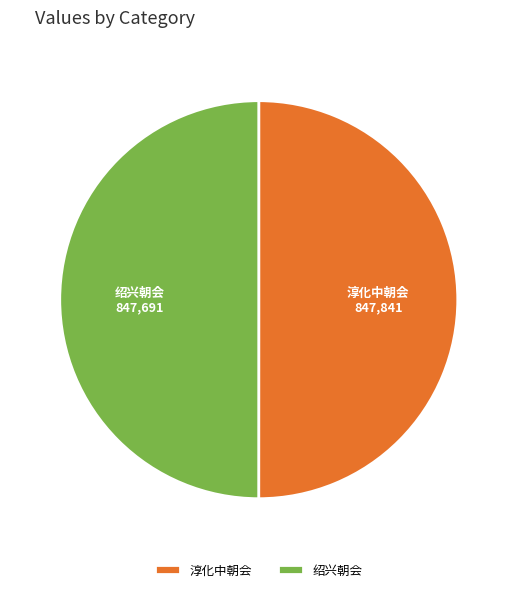

Do 淳化中朝会 and 绍兴朝会 together represent more than half of the pie?

Yes